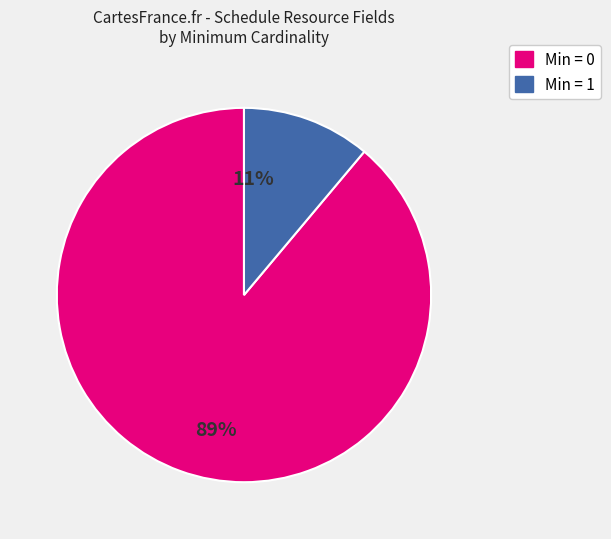

Is there any slice that represents more than half of the pie?

Yes